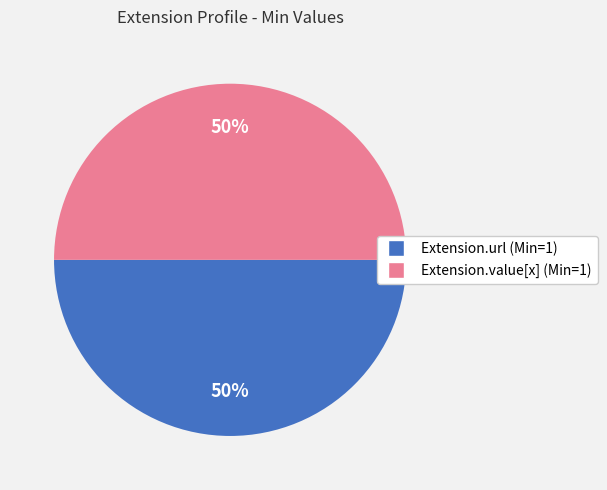

To the nearest percent, what is the average slice percentage?

50%